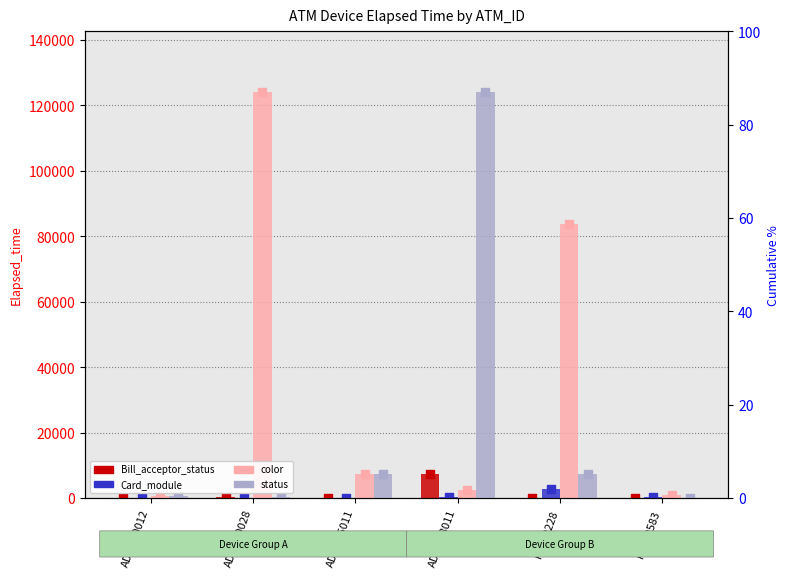

At how many categories does at least one series exceed 89121?

2